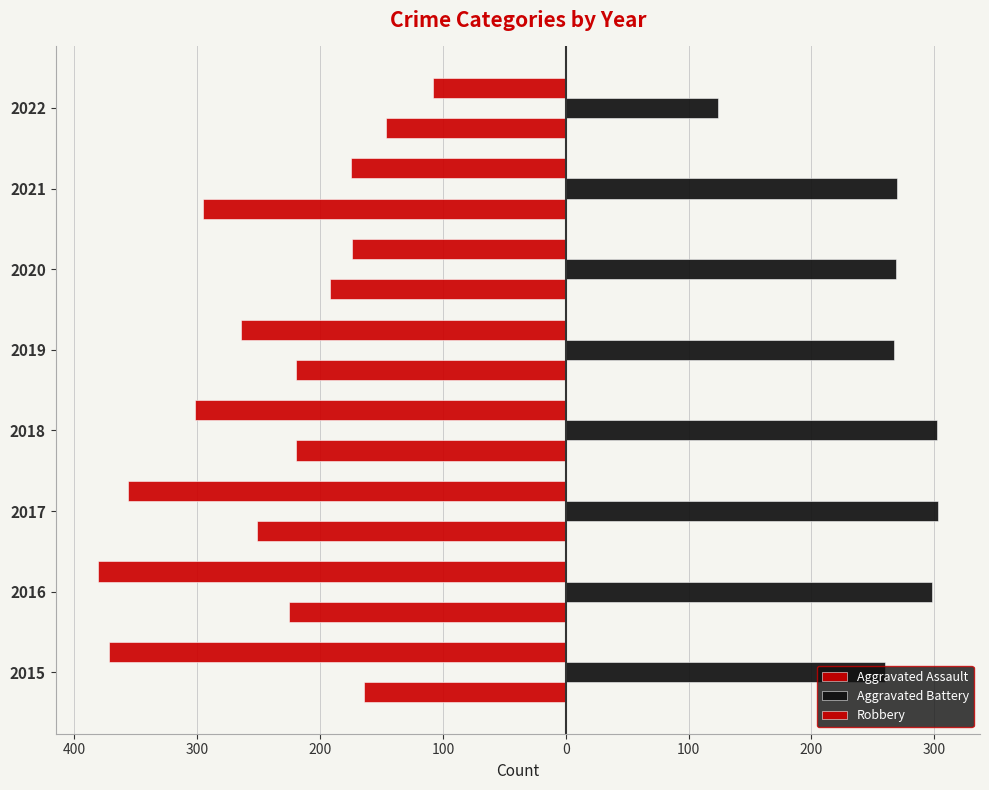

Are the bars grouped side by side (vs. stacked)?

Yes